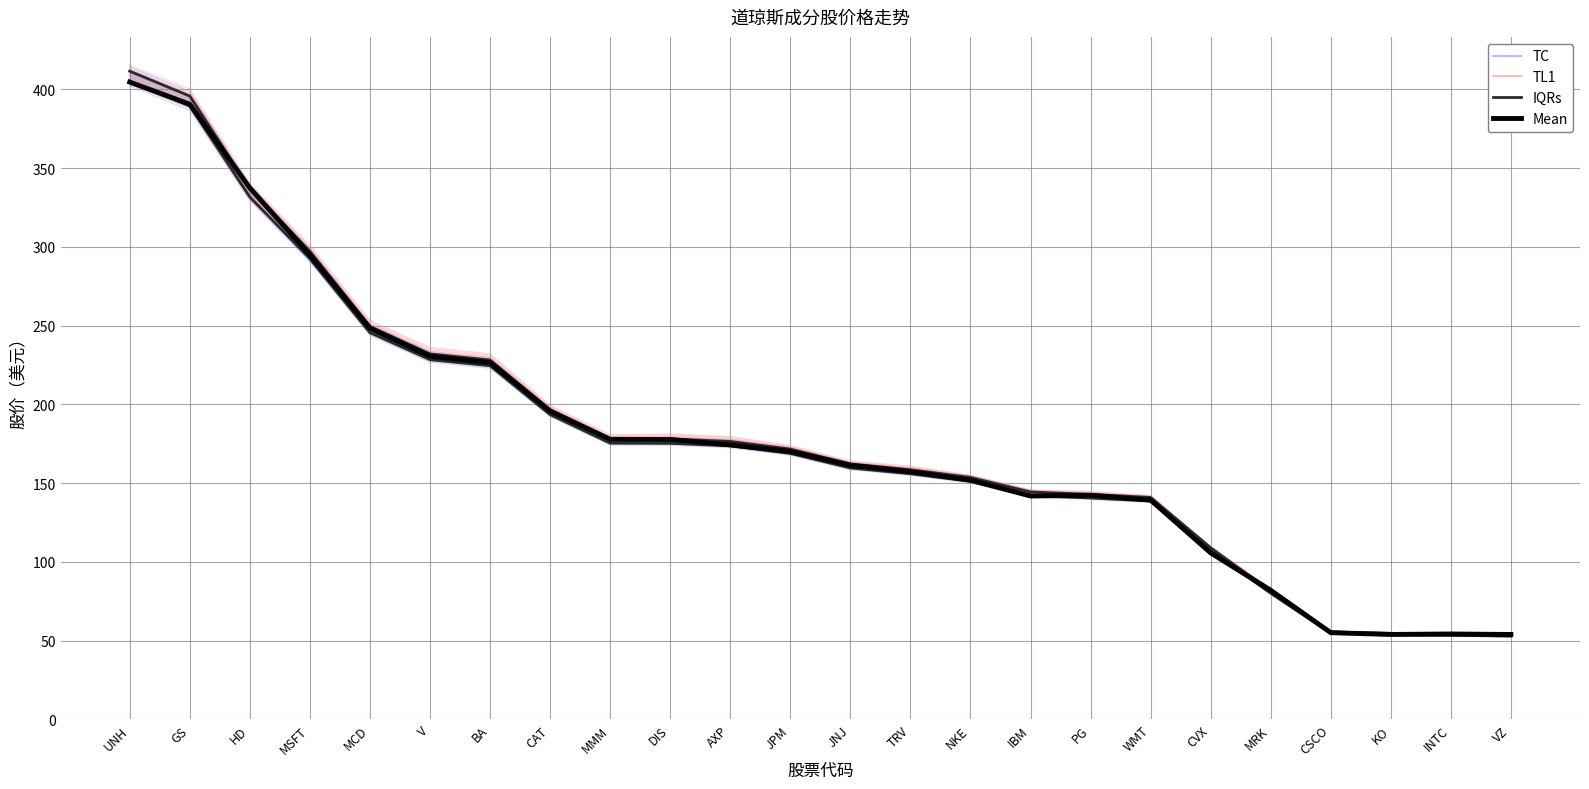

Reading left to right, what are all the values shown in this chart?

IQRs: UNH=411.6	GS=395.8	HD=337.0	MSFT=297.2	MCD=249.5	V=232.1	BA=228.2	CAT=196.6	MMM=178.2	DIS=178.1	AXP=176.5	JPM=171.6	JNJ=162.2	TRV=158.5	NKE=153.6	IBM=144.4	PG=142.8	WMT=140.9	CVX=108.9	MRK=81.3	CSCO=55.5	KO=54.6	INTC=54.2	VZ=53.7
Mean: UNH=404.7	GS=390.6	HD=337.5	MSFT=294.9	MCD=248.3	V=230.6	BA=226.5	CAT=195.8	MMM=177.8	DIS=177.7	AXP=174.3	JPM=170.1	JNJ=161.3	TRV=157.2	NKE=151.8	IBM=141.8	PG=142.3	WMT=139.2	CVX=105.7	MRK=81.9	CSCO=55.0	KO=53.9	INTC=54.2	VZ=53.9